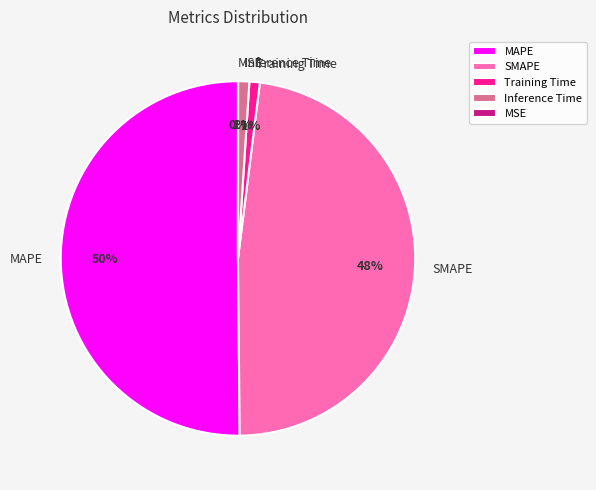

What is the majority slice?

MAPE